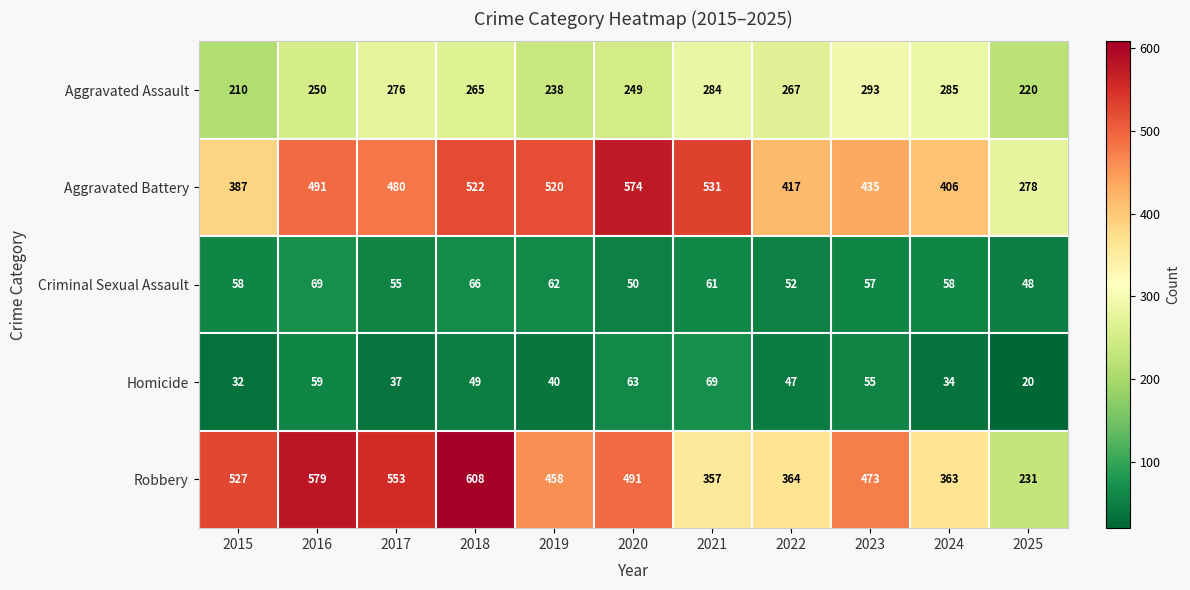

True or false: Robbery has a value of 553 at 2017.

True